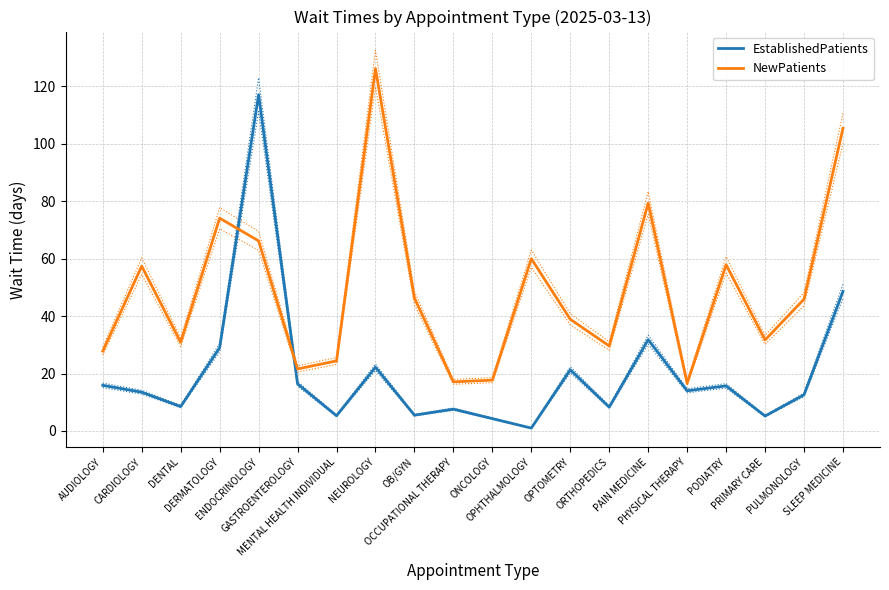

The NewPatients series shows 27.8 at AUDIOLOGY. True or false?

True